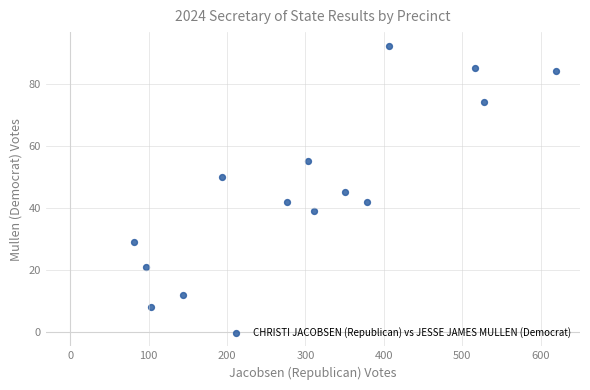

What is the range of X values (max minus min)?

538